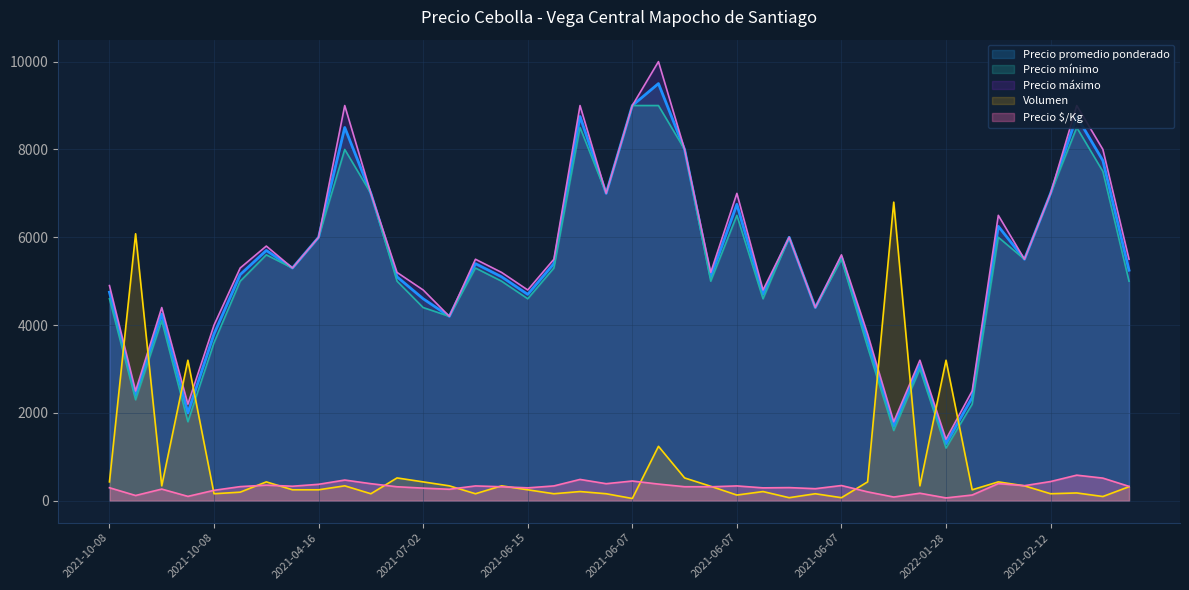

Count the number of data series in this chart.

5